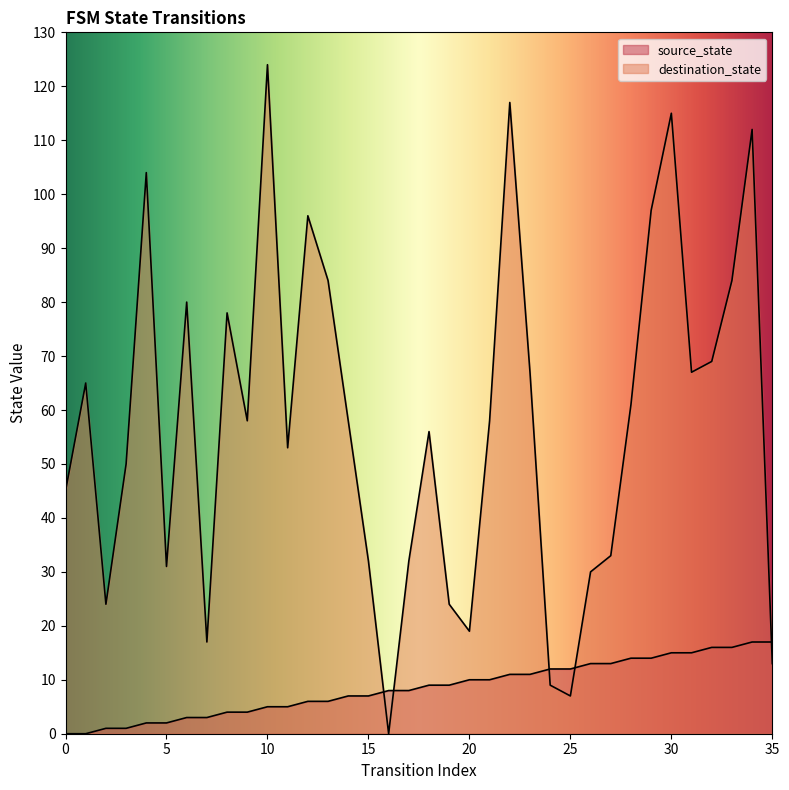

Does the chart display data point markers on the line(s)?

No